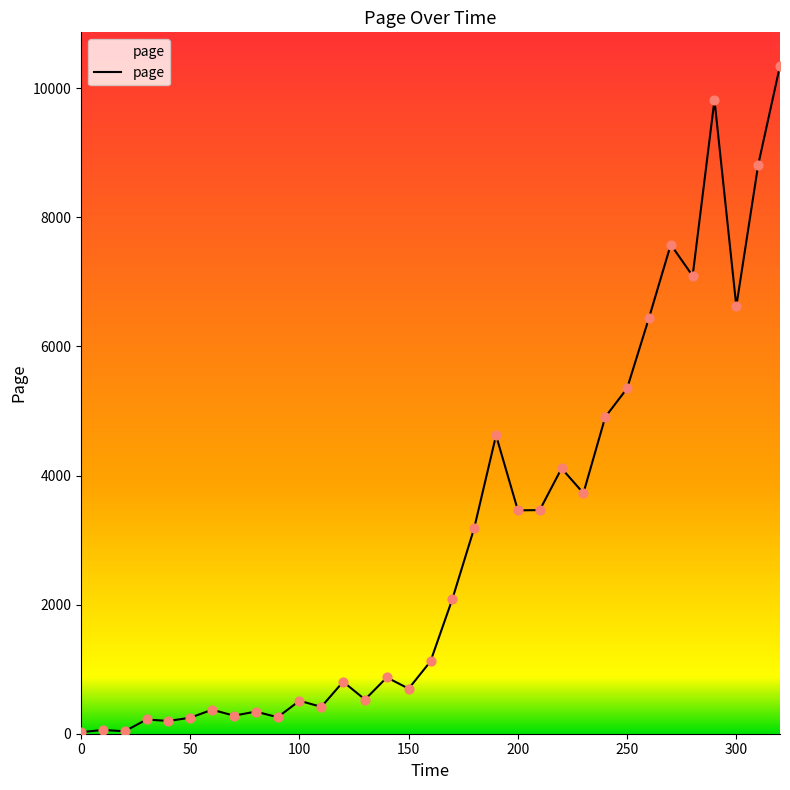

What is the difference between the maximum and minimum values?

10323.8